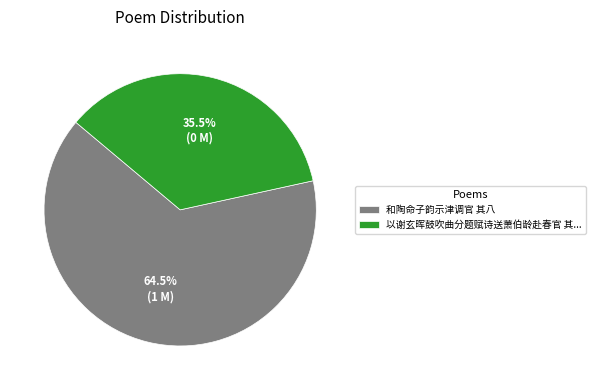

Combined, what portion of the pie is 以谢玄晖鼓吹曲分题赋诗送萧伯龄赴春官 其... and 和陶命子韵示津调官 其八?

100.0%